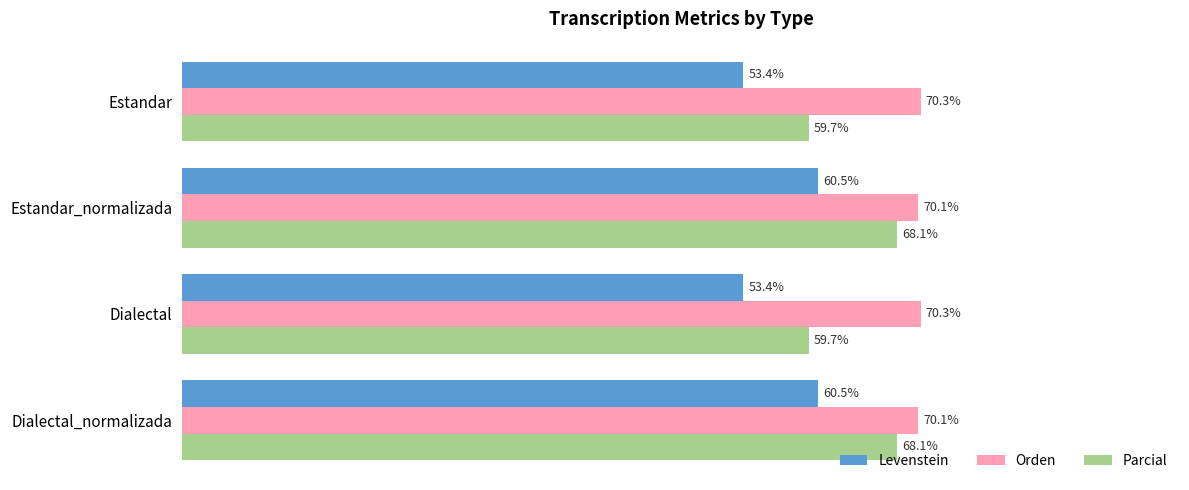

List the series in order of their peak value, lowest first.

Levenstein, Parcial, Orden